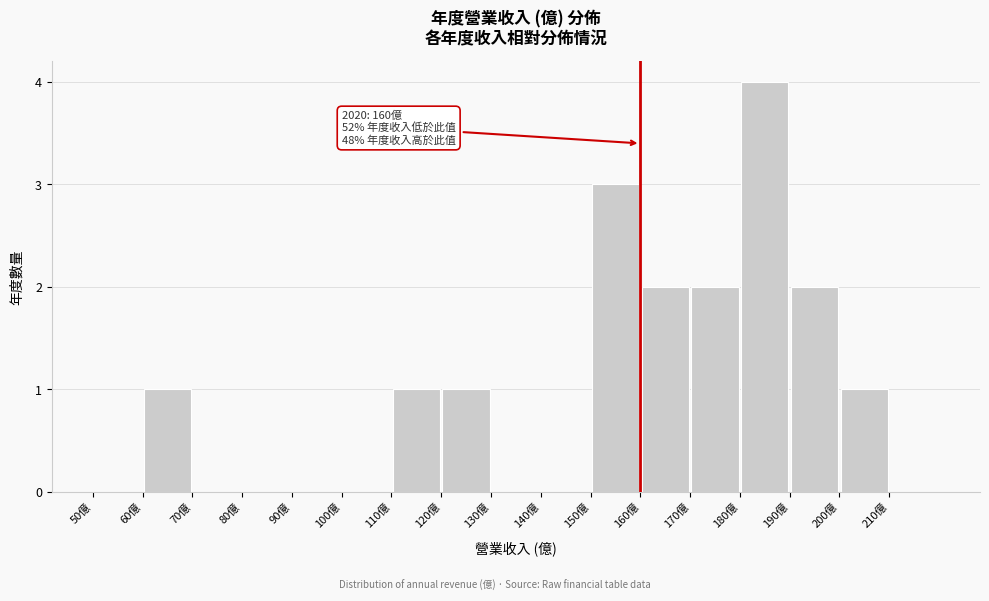

Over which range of the x-axis is the bar tallest?

180 to 190